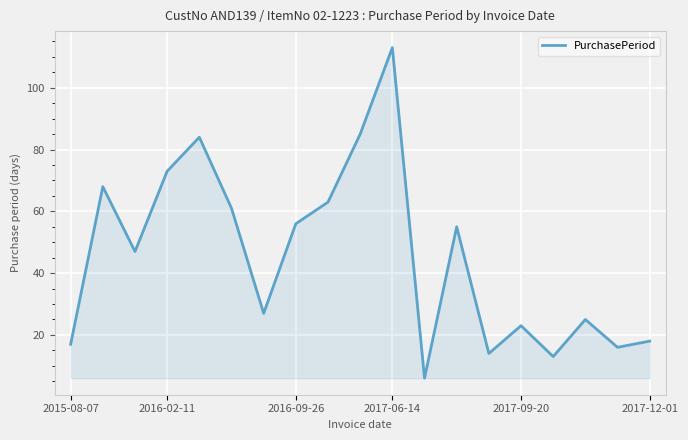

Reading left to right, extract all data points from this chart.

17	68	47	73	84	61	27	56	63	85	113	6	55	14	23	13	25	16	18